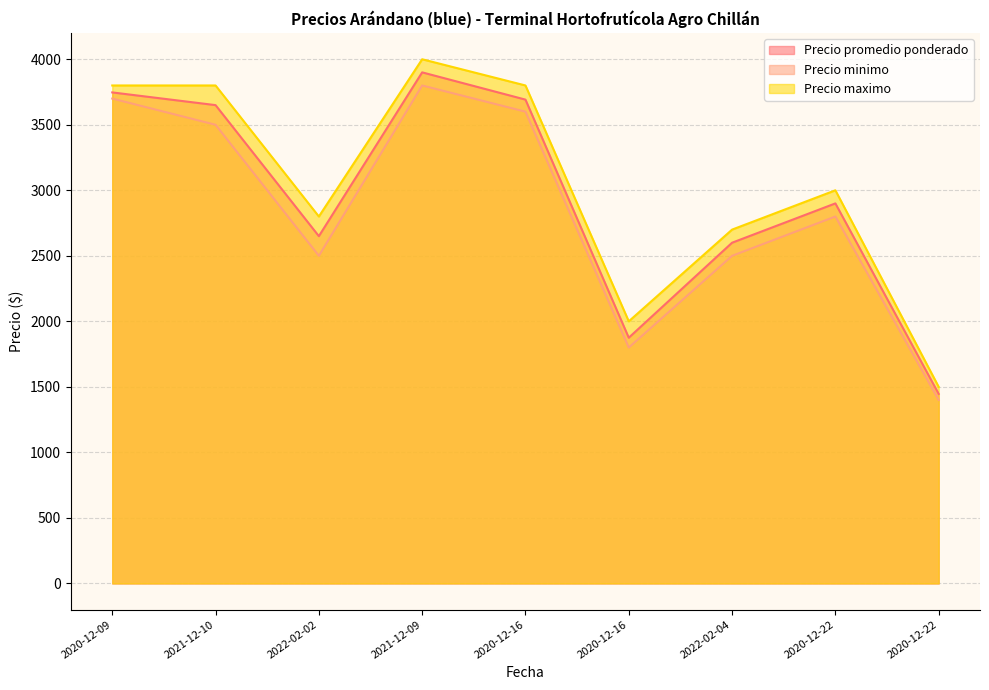

Where does the Precio promedio ponderado series first go above 2900?

2020-12-09